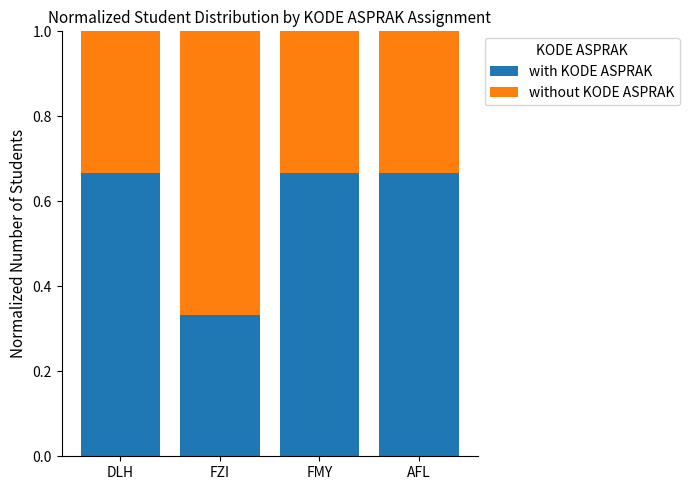

At which label does with KODE ASPRAK reach its minimum?

FZI